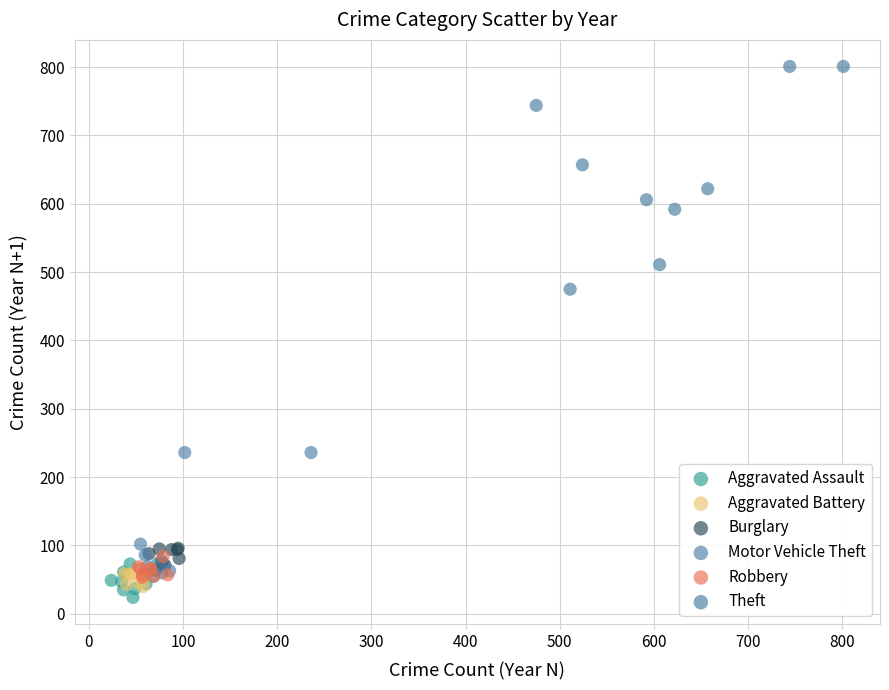

Which series contains the highest Y value?

Theft